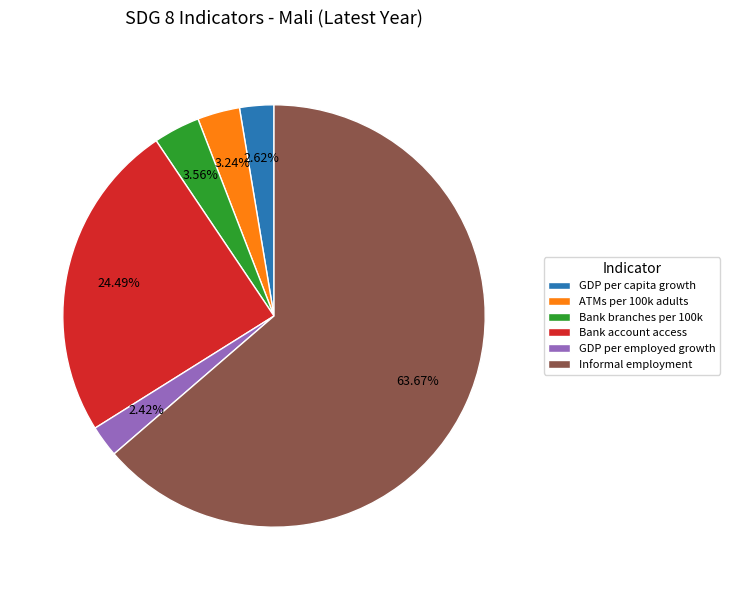

Between GDP per employed growth and Bank account access, which is larger?

Bank account access